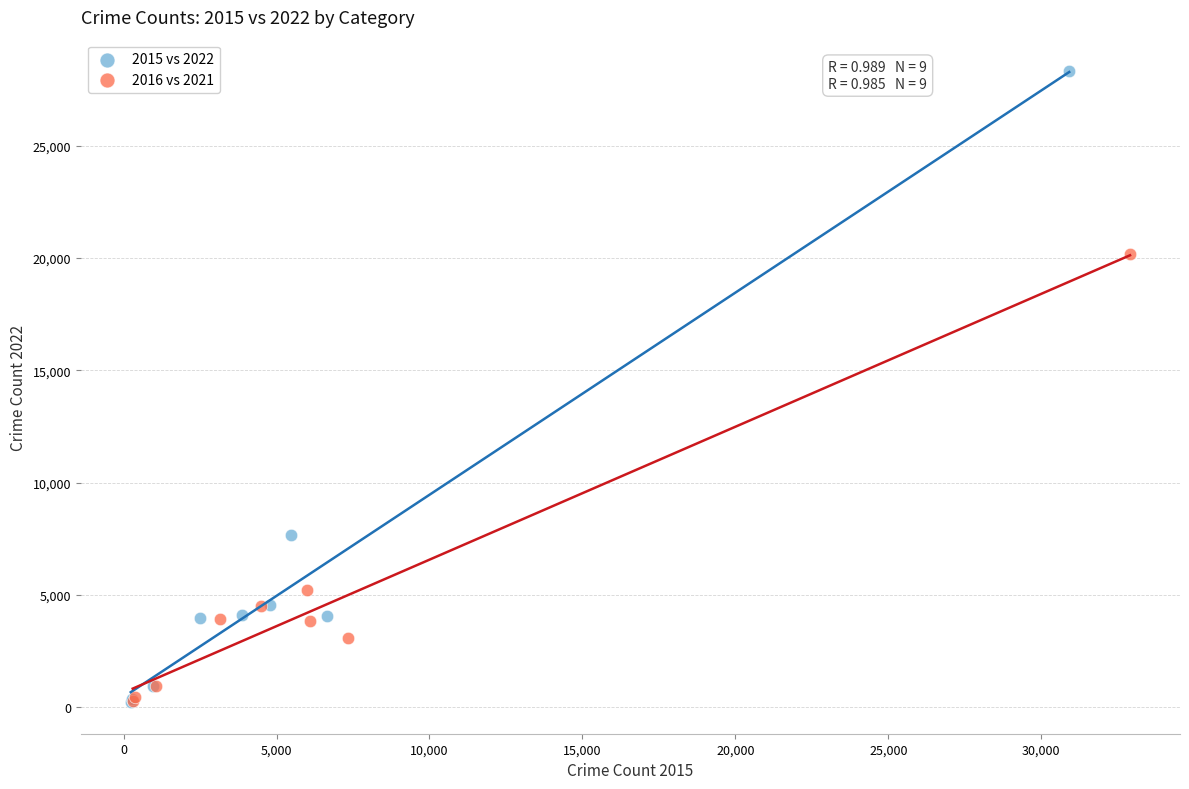

Which series has the largest Y range (max minus min)?

2015 vs 2022